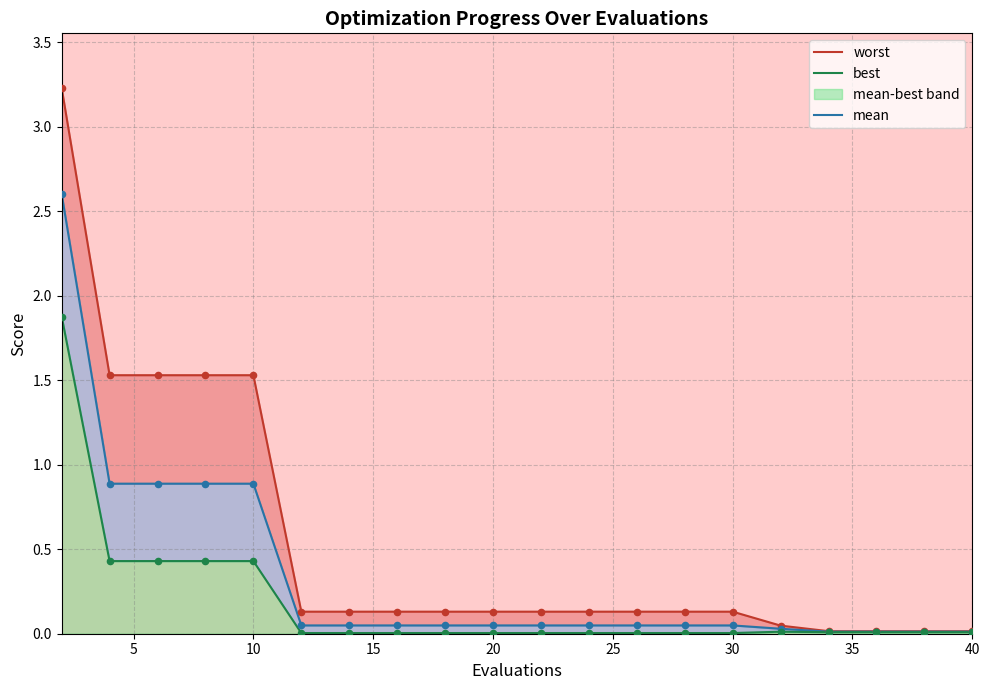

At how many categories does at least one series exceed 0?

20